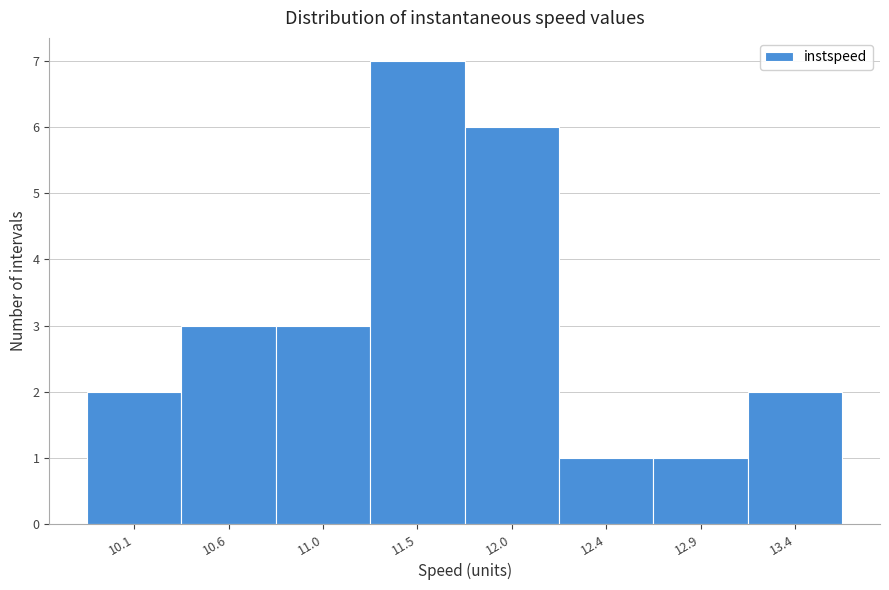

Reading left to right, what are all the values shown in this chart?

10.1=2	10.6=3	11.0=3	11.5=7	12.0=6	12.4=1	12.9=1	13.4=2